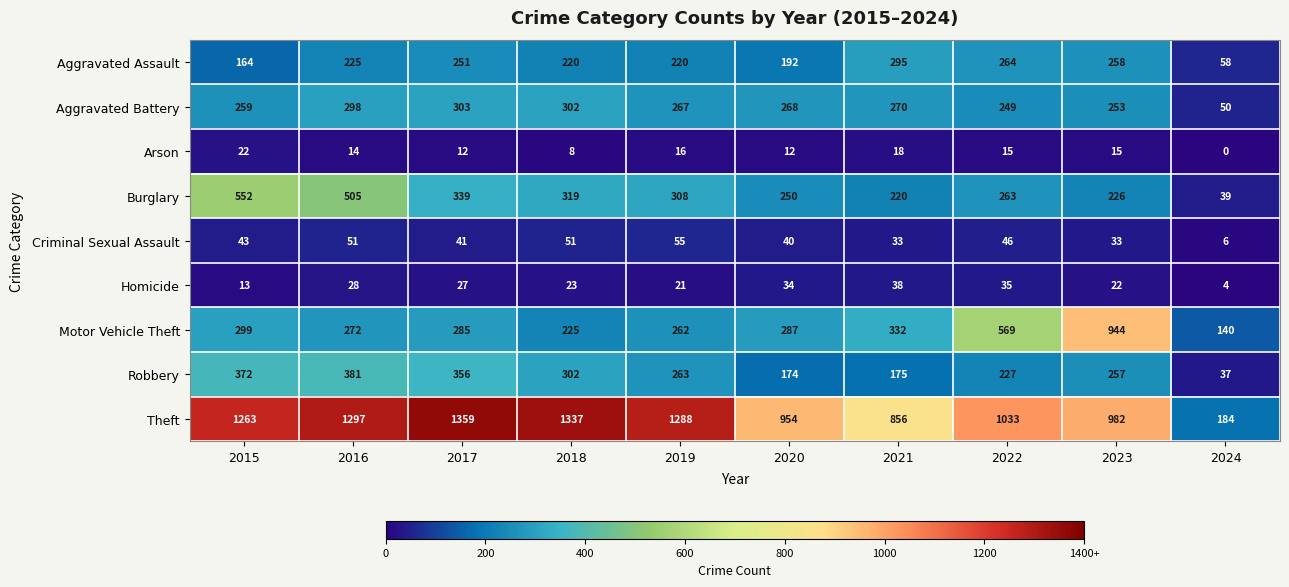

Between 2019 and 2023, which series saw the biggest shift?

Motor Vehicle Theft